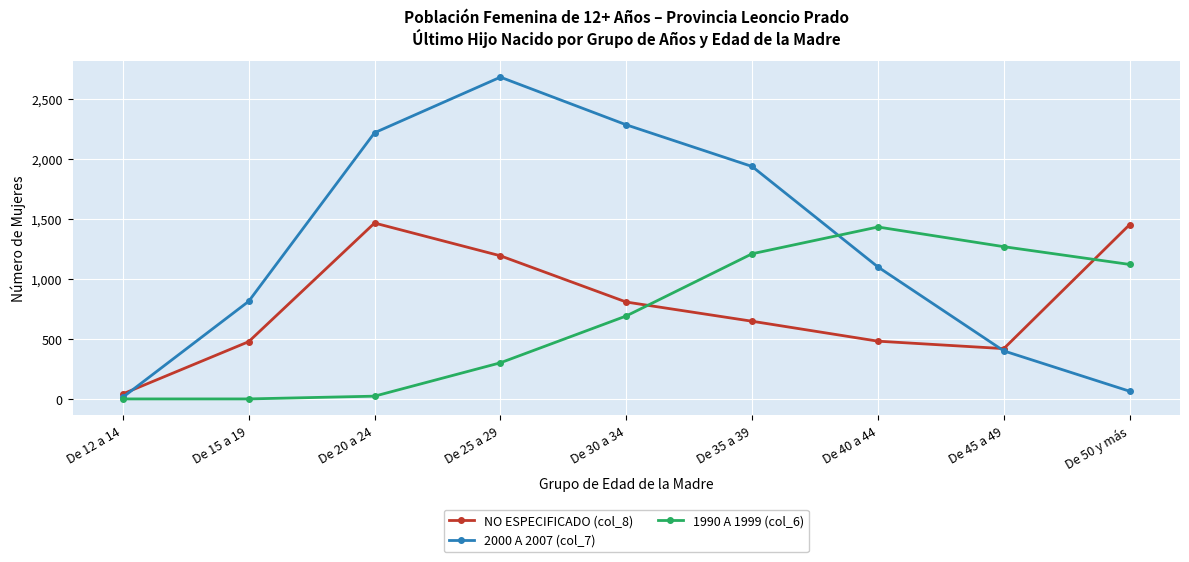

Count the number of categories in the chart.

9